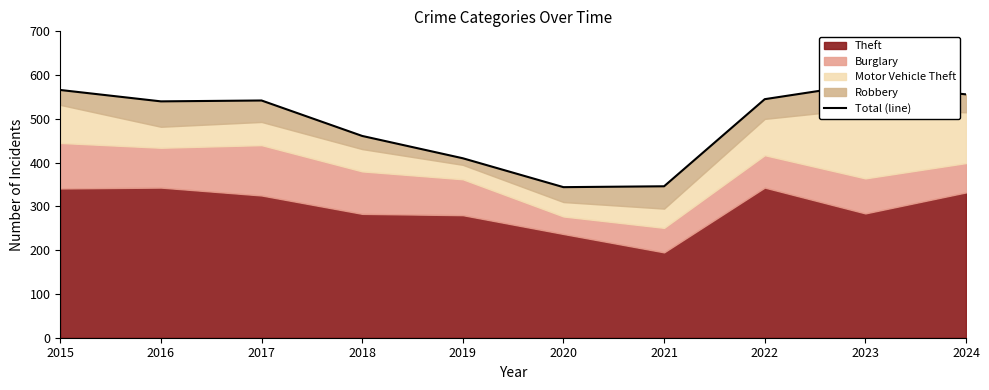

Reading left to right, what are all the values shown in this chart?

566	540	542	461	410	344	346	545	580	556